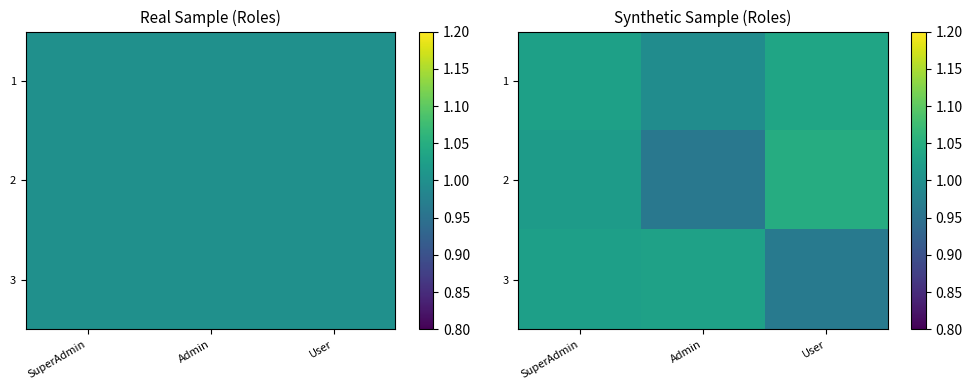

Is the value of 1 at User greater than the value of 3 at SuperAdmin?

Yes